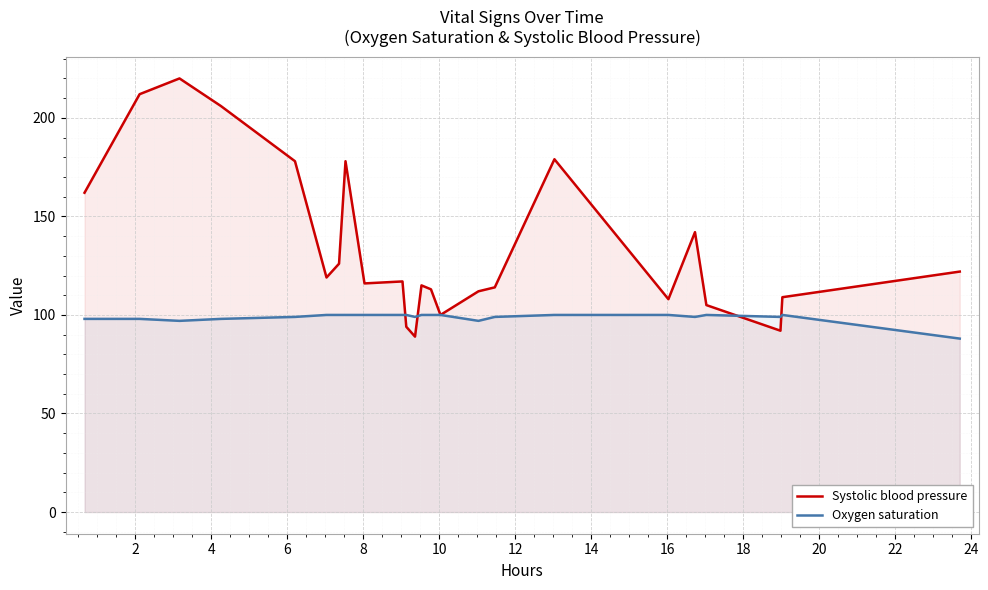

What is the highest value of the Oxygen saturation series?

100